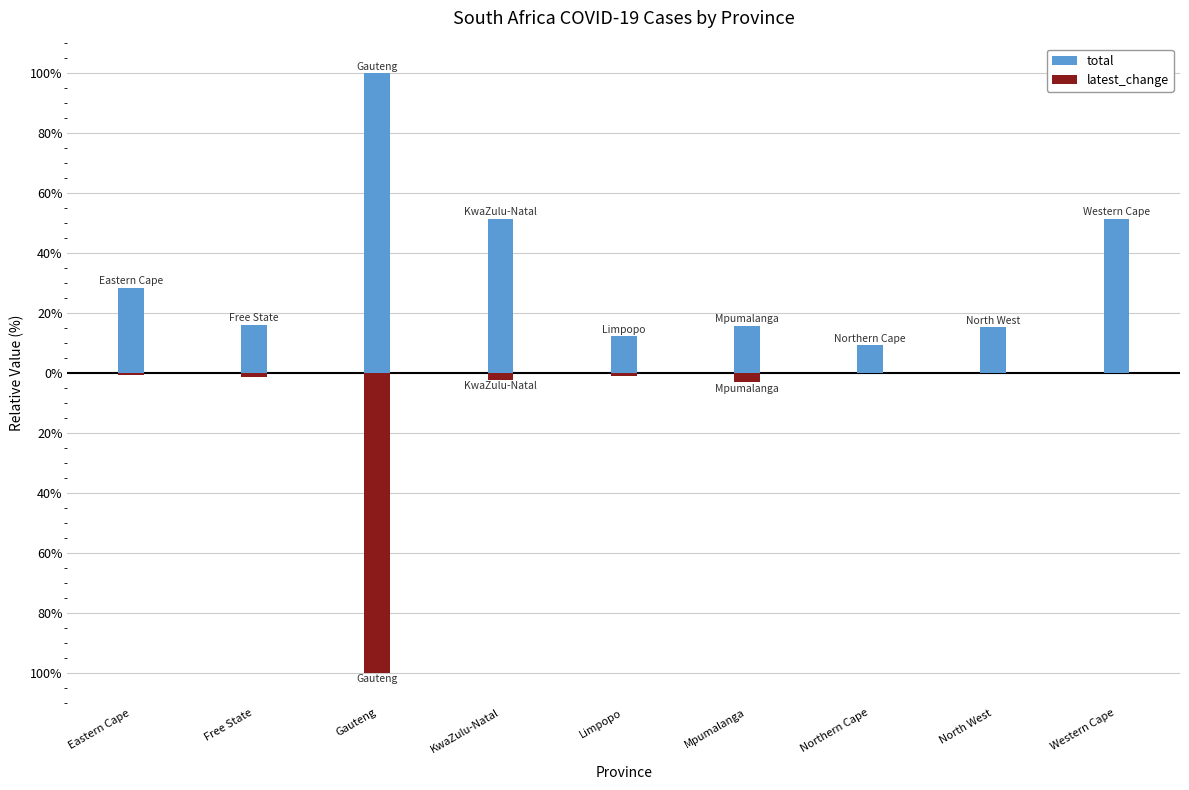

What is the minimum value for latest_change?

-100.0